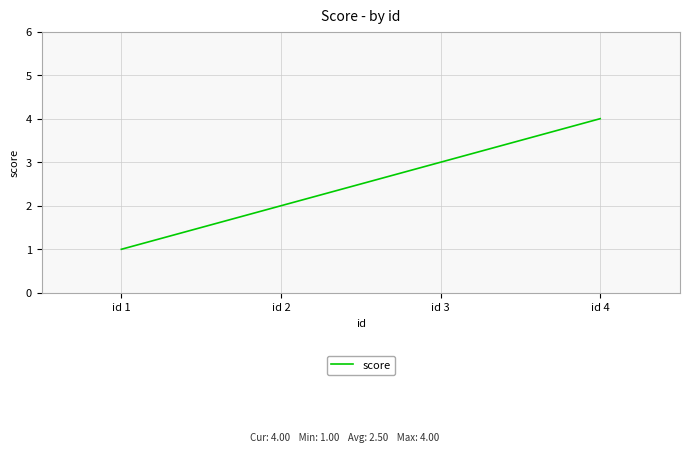

Is it true that the value at id 3 is 5?

False